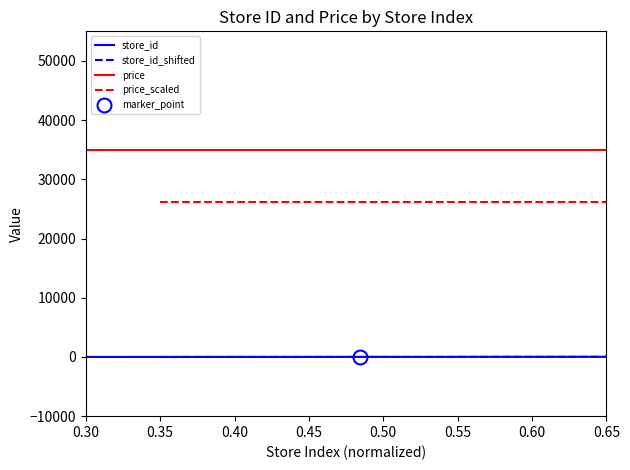

How many lines are shown in the chart?

4